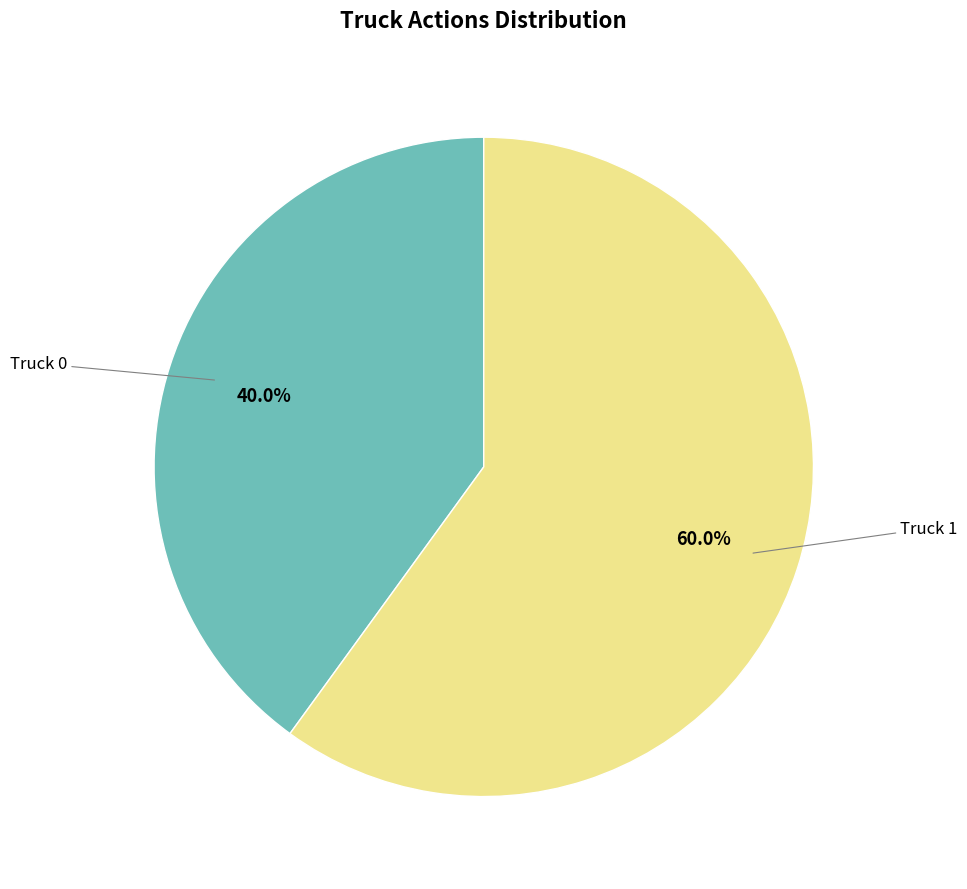

To the nearest percent, what is the average slice percentage?

50%